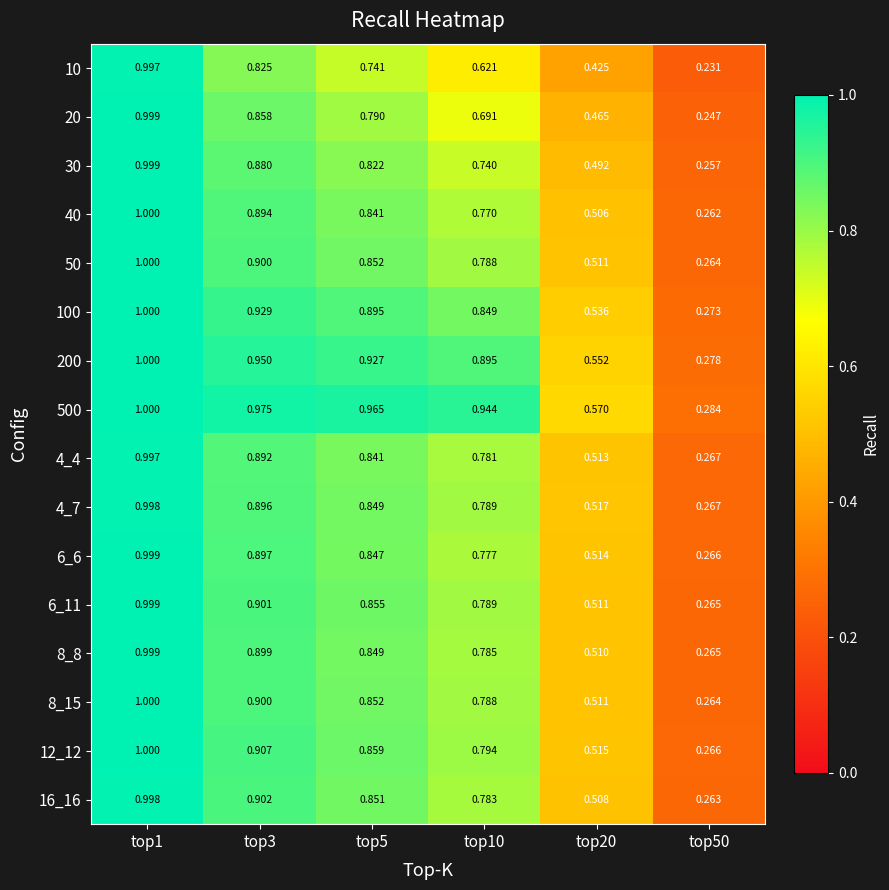

Is the value of 4_4 at top1 greater than the value of 16_16 at top10?

Yes